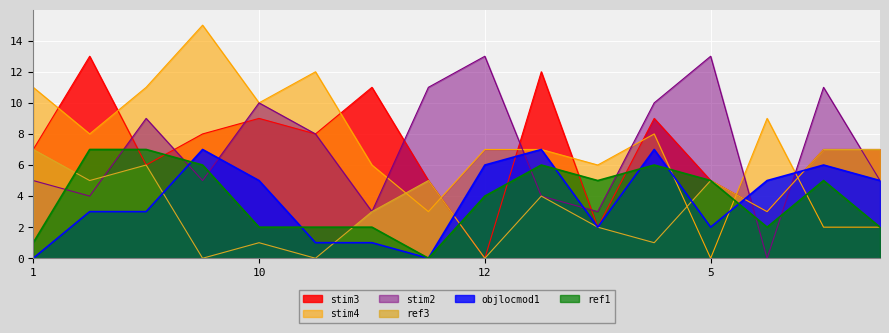

What is the difference between the highest and lowest values at 10?

9